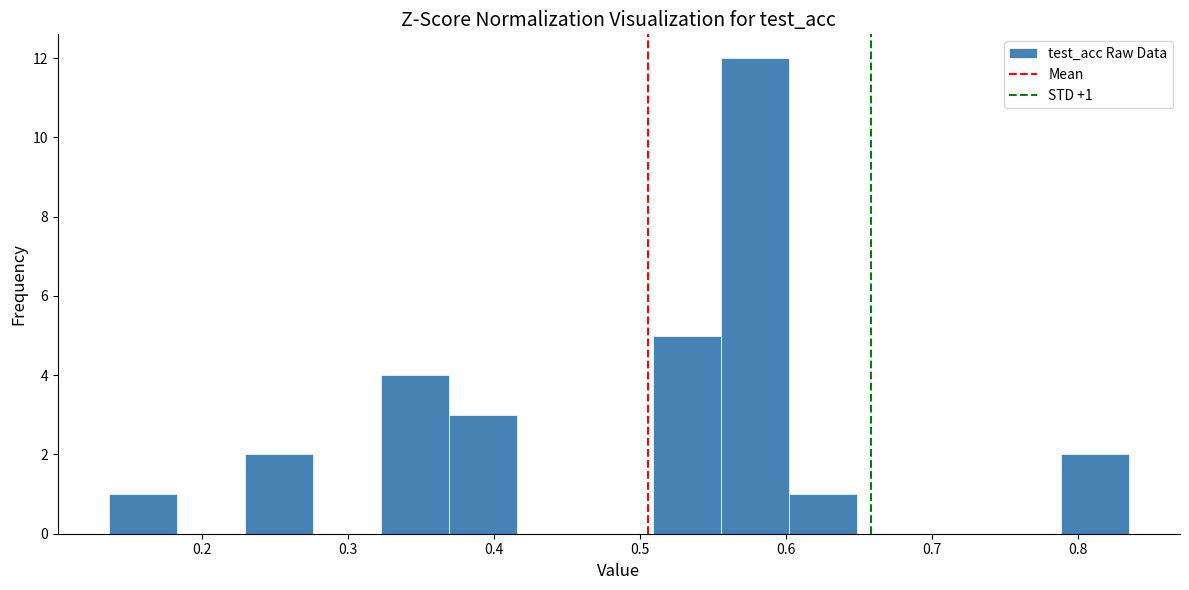

Which range on the x-axis has the tallest bar?

0.56 to 0.60